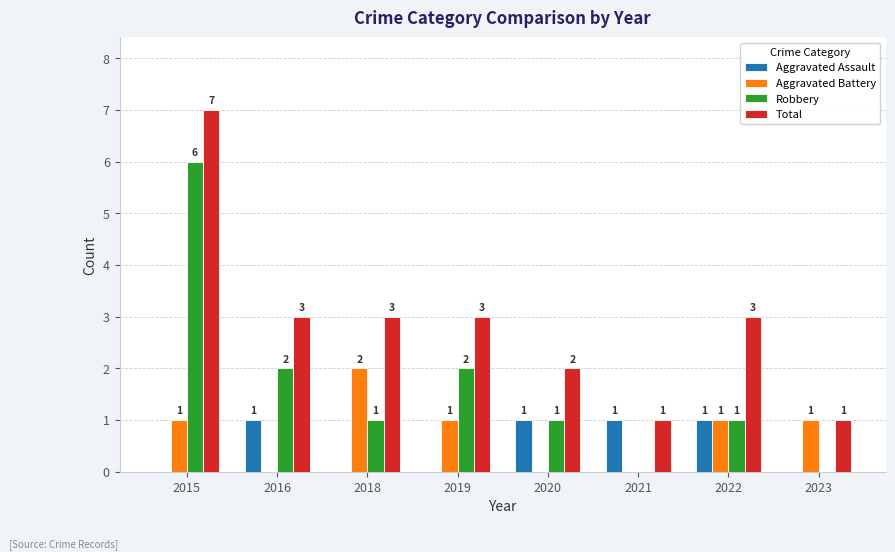

Reading right to left, transcribe all the data shown in this chart.

Aggravated Assault: 2023=0	2022=1	2021=1	2020=1	2019=0	2018=0	2016=1	2015=0
Aggravated Battery: 2023=1	2022=1	2021=0	2020=0	2019=1	2018=2	2016=0	2015=1
Robbery: 2023=0	2022=1	2021=0	2020=1	2019=2	2018=1	2016=2	2015=6
Total: 2023=1	2022=3	2021=1	2020=2	2019=3	2018=3	2016=3	2015=7